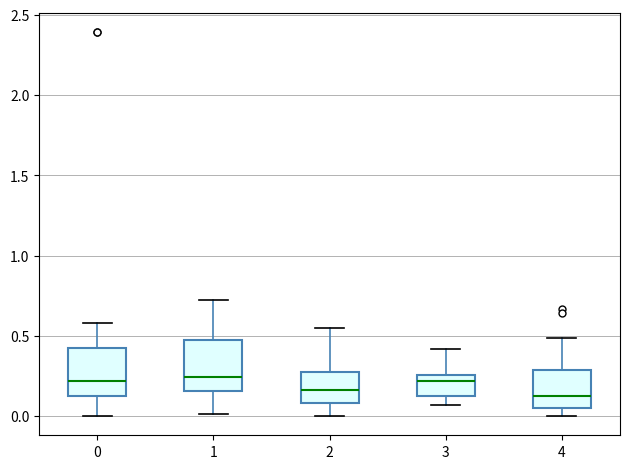

Where does the lower whisker of the box at x = 1 end on the y-axis? The values are not printed on the chart, so give them approximately, as read against the axis.

0.00